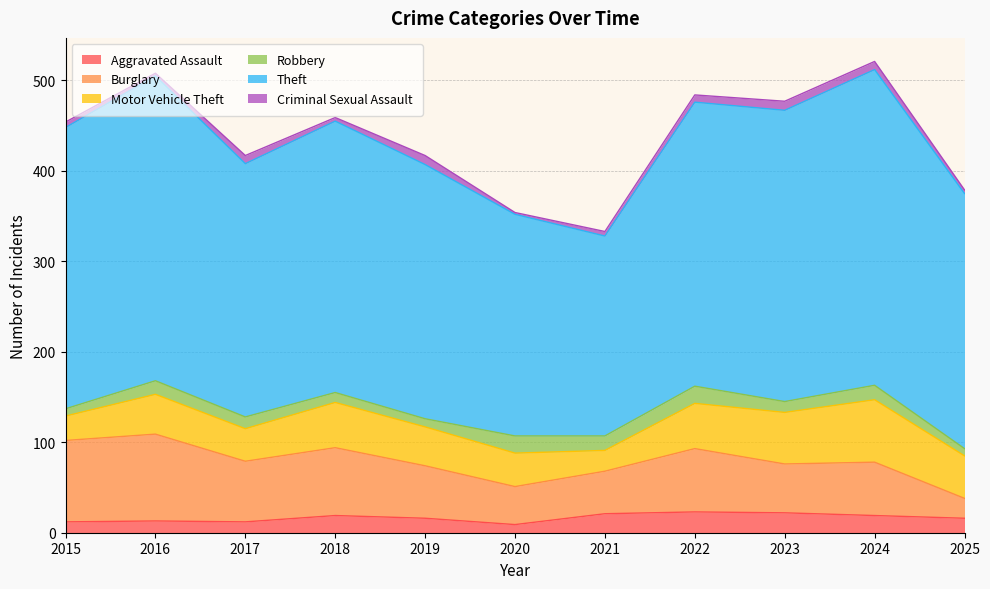

Reading right to left, transcribe all the data shown in this chart.

Aggravated Assault: 2025=16	2024=19	2023=22	2022=23	2021=21	2020=9	2019=16	2018=19	2017=12	2016=13	2015=12
Burglary: 2025=22	2024=59	2023=54	2022=70	2021=47	2020=42	2019=58	2018=75	2017=67	2016=96	2015=90
Motor Vehicle Theft: 2025=47	2024=69	2023=57	2022=50	2021=23	2020=37	2019=43	2018=50	2017=36	2016=44	2015=27
Robbery: 2025=8	2024=16	2023=12	2022=19	2021=16	2020=19	2019=9	2018=11	2017=13	2016=15	2015=8
Theft: 2025=282	2024=349	2023=322	2022=314	2021=221	2020=245	2019=281	2018=300	2017=280	2016=337	2015=311
Criminal Sexual Assault: 2025=4	2024=9	2023=10	2022=8	2021=5	2020=2	2019=10	2018=4	2017=9	2016=3	2015=6